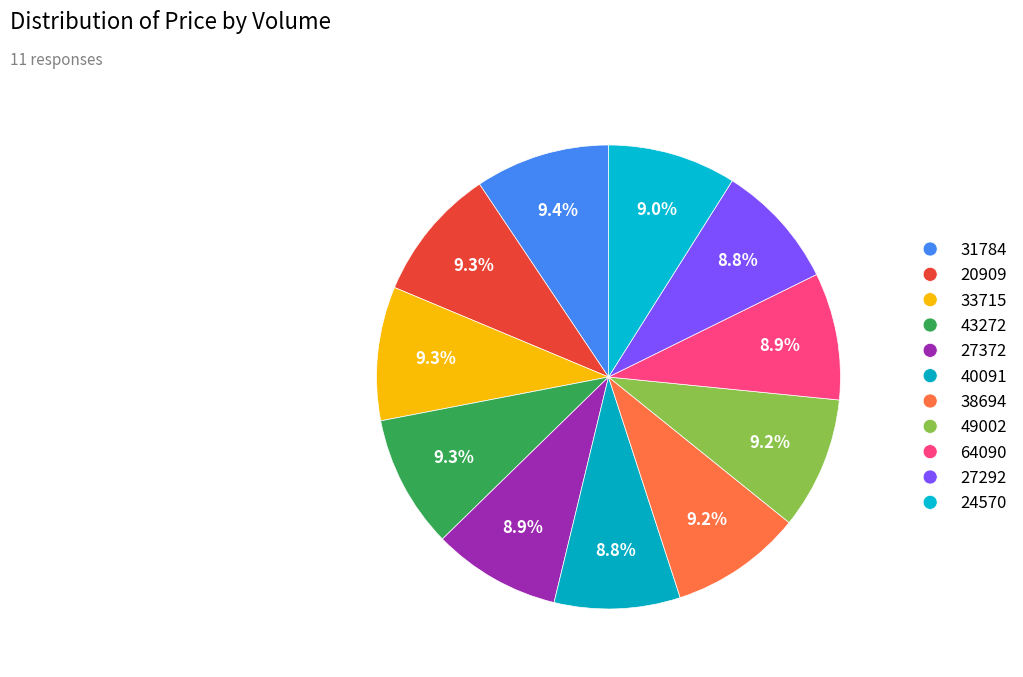

Count the number of slices in the pie.

11